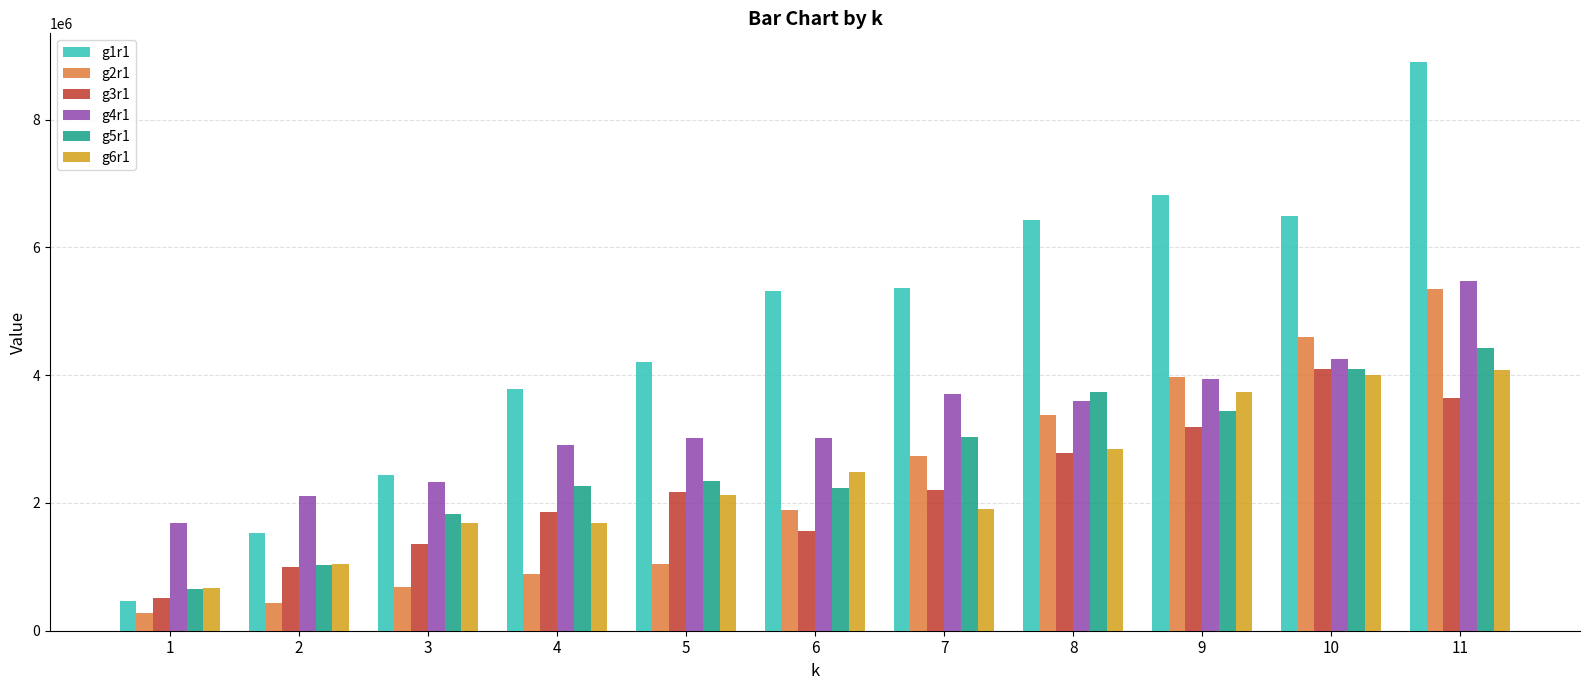

What is the lowest value of the g6r1 series?

664124